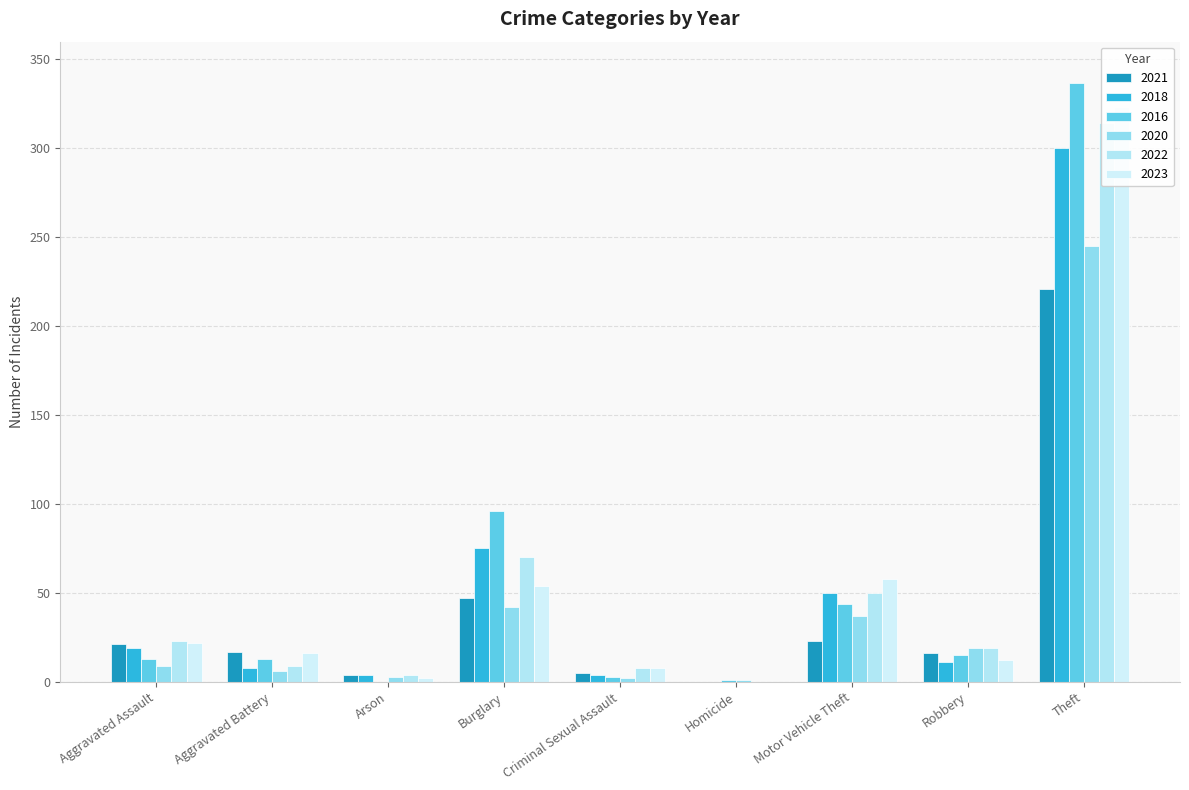

Reading left to right, transcribe all the data shown in this chart.

2021: Aggravated Assault=21	Aggravated Battery=17	Arson=4	Burglary=47	Criminal Sexual Assault=5	Homicide=0	Motor Vehicle Theft=23	Robbery=16	Theft=221
2018: Aggravated Assault=19	Aggravated Battery=8	Arson=4	Burglary=75	Criminal Sexual Assault=4	Homicide=0	Motor Vehicle Theft=50	Robbery=11	Theft=300
2016: Aggravated Assault=13	Aggravated Battery=13	Arson=0	Burglary=96	Criminal Sexual Assault=3	Homicide=1	Motor Vehicle Theft=44	Robbery=15	Theft=337
2020: Aggravated Assault=9	Aggravated Battery=6	Arson=3	Burglary=42	Criminal Sexual Assault=2	Homicide=1	Motor Vehicle Theft=37	Robbery=19	Theft=245
2022: Aggravated Assault=23	Aggravated Battery=9	Arson=4	Burglary=70	Criminal Sexual Assault=8	Homicide=0	Motor Vehicle Theft=50	Robbery=19	Theft=314
2023: Aggravated Assault=22	Aggravated Battery=16	Arson=2	Burglary=54	Criminal Sexual Assault=8	Homicide=0	Motor Vehicle Theft=58	Robbery=12	Theft=323